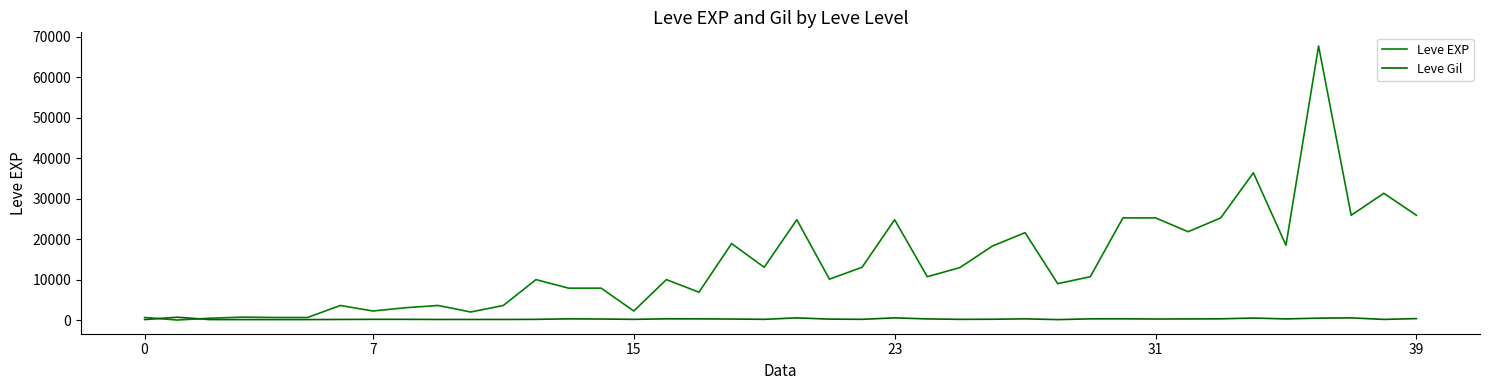

List the series in order of their overall mean, lowest first.

Leve Gil, Leve EXP